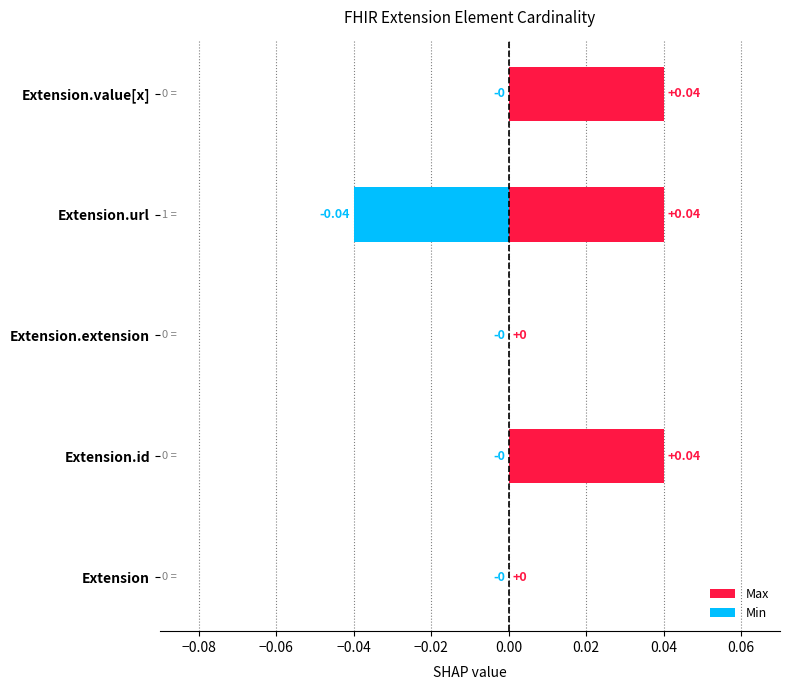

Rank the series at Extension.id from highest to lowest value.

Max, Min